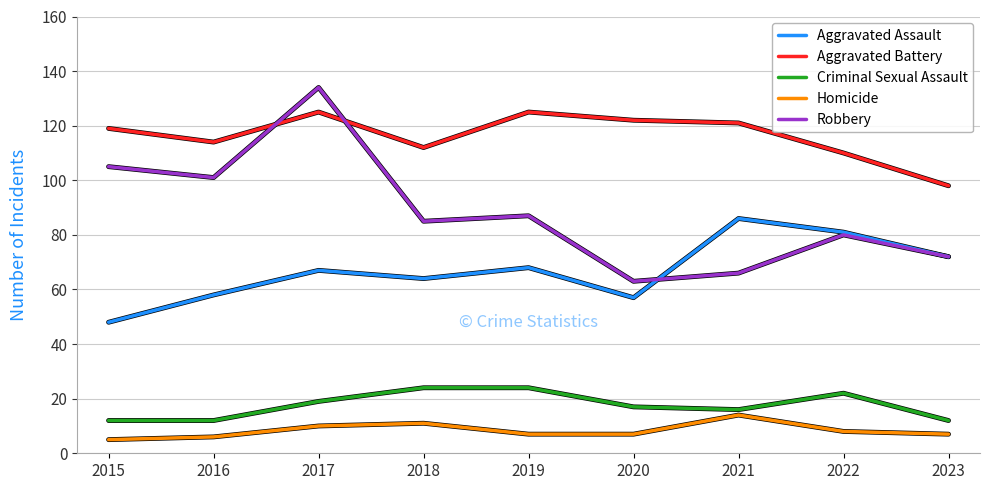

Reading left to right, transcribe all the data shown in this chart.

Aggravated Assault: 2015=48	2016=58	2017=67	2018=64	2019=68	2020=57	2021=86	2022=81	2023=72
Aggravated Battery: 2015=119	2016=114	2017=125	2018=112	2019=125	2020=122	2021=121	2022=110	2023=98
Criminal Sexual Assault: 2015=12	2016=12	2017=19	2018=24	2019=24	2020=17	2021=16	2022=22	2023=12
Homicide: 2015=5	2016=6	2017=10	2018=11	2019=7	2020=7	2021=14	2022=8	2023=7
Robbery: 2015=105	2016=101	2017=134	2018=85	2019=87	2020=63	2021=66	2022=80	2023=72